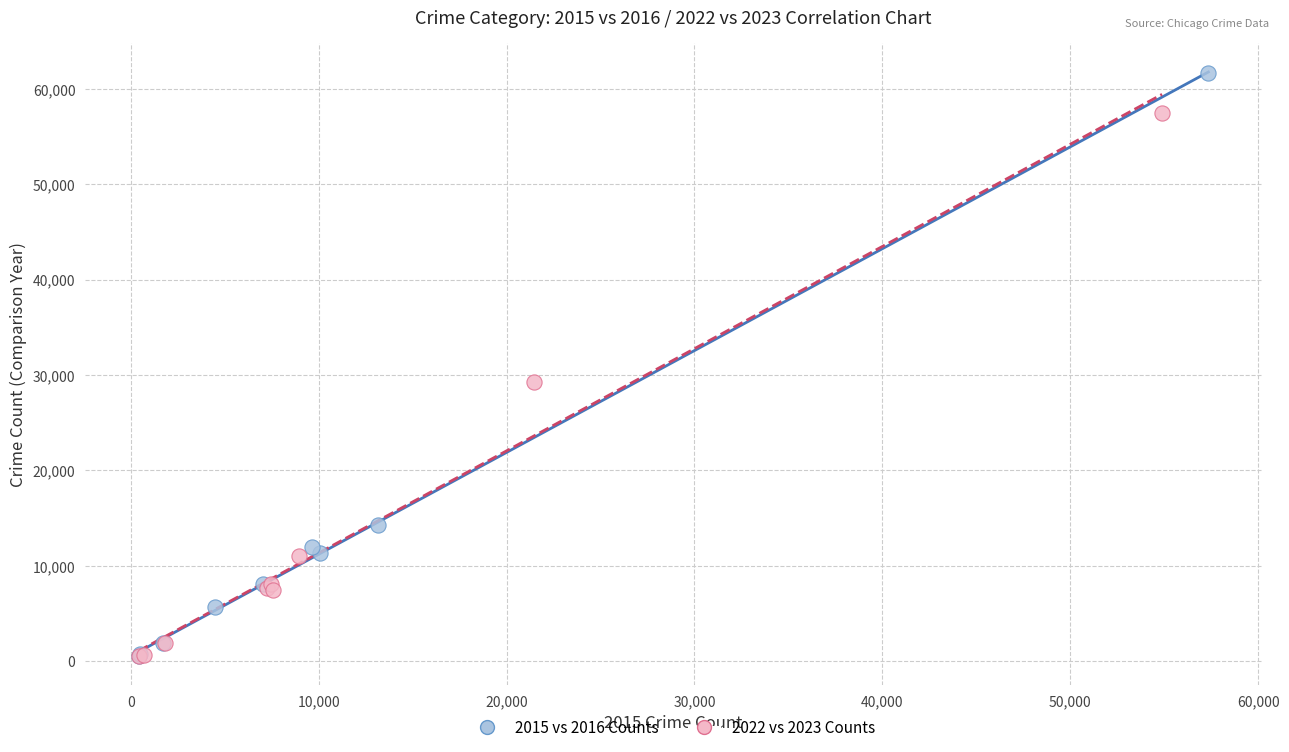

Which series contains the highest Y value?

2015 vs 2016 Counts